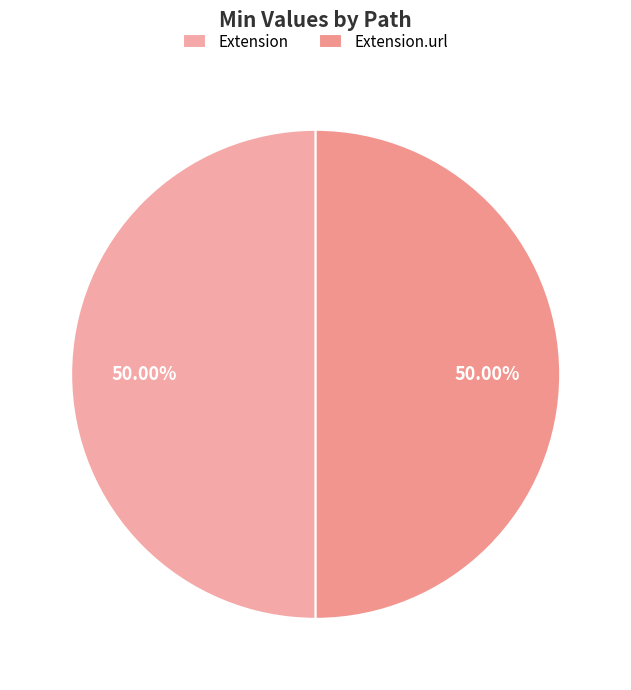

Which slice is the largest?

Extension